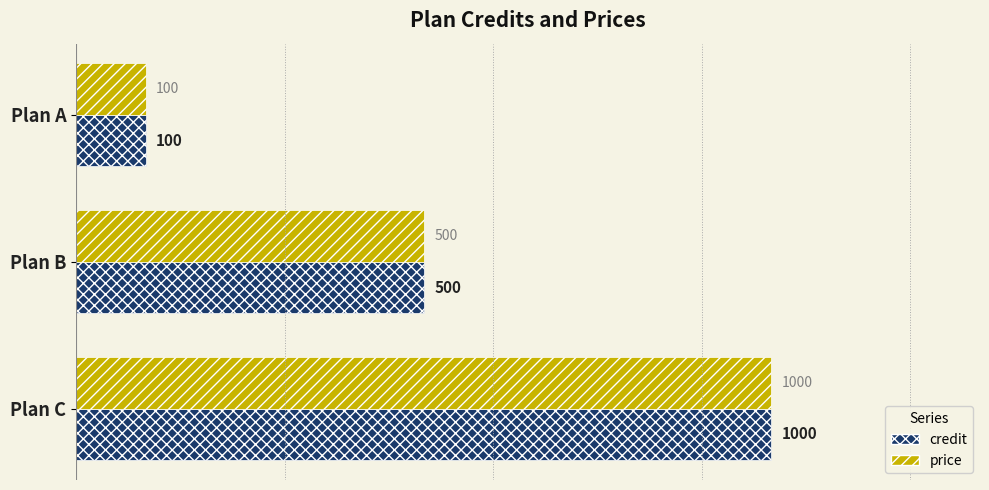

Count the credit values in the range 100 to 1000.

3